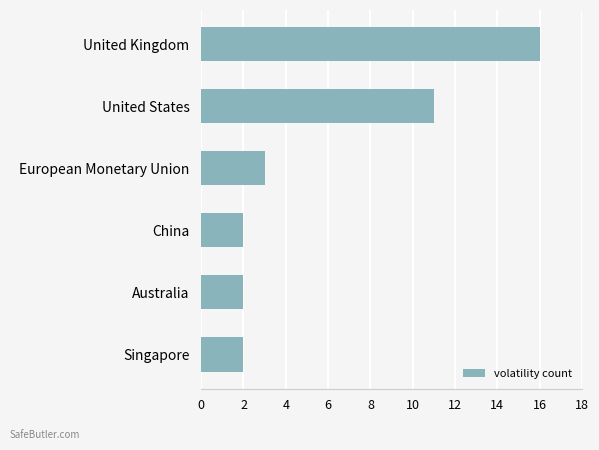

The value at United States is 11. True or false?

True